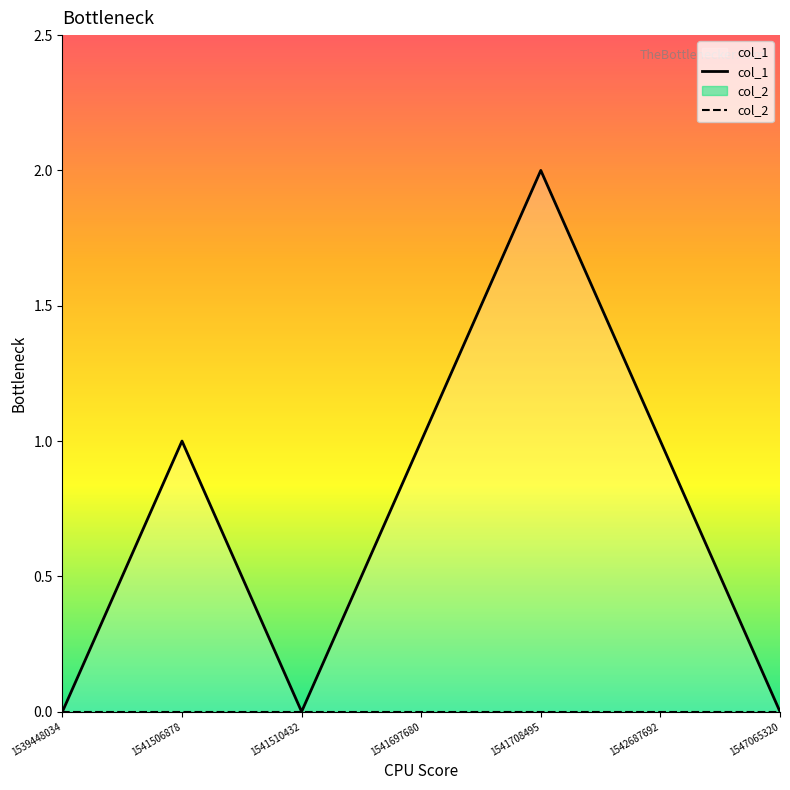

What is the sum of the col_1 values at 1541506878 and 1541708495?

3